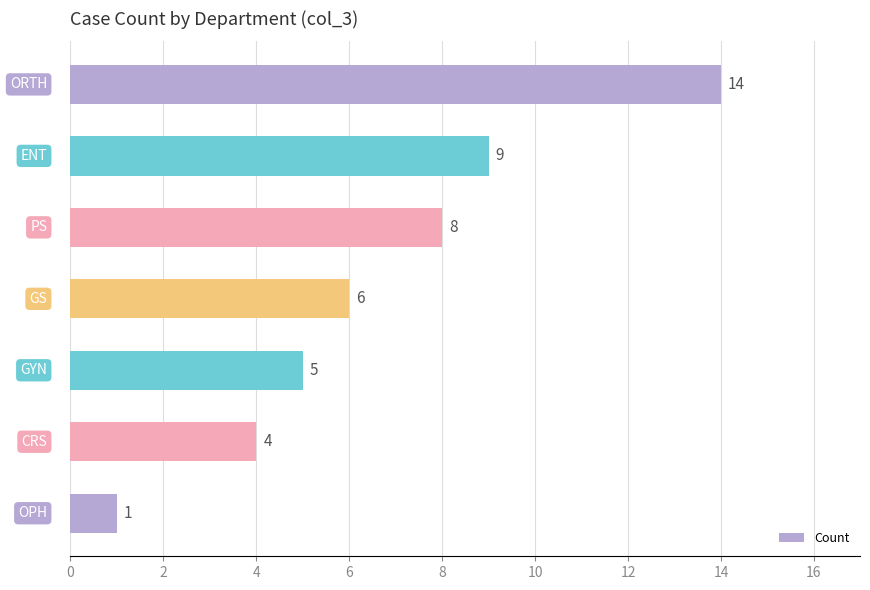

What is the difference between the maximum and minimum values?

13